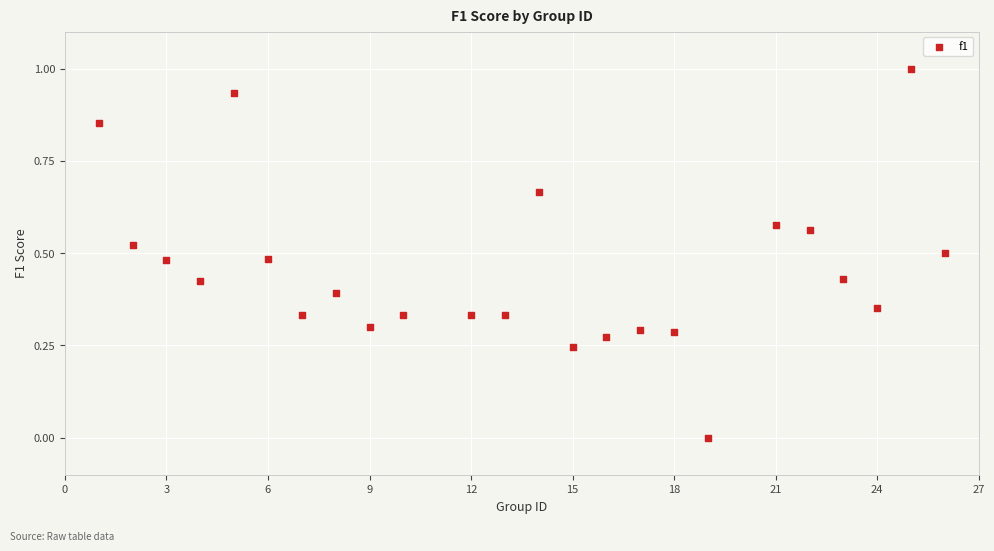

What is the range of Y values (max minus min)?

1.0